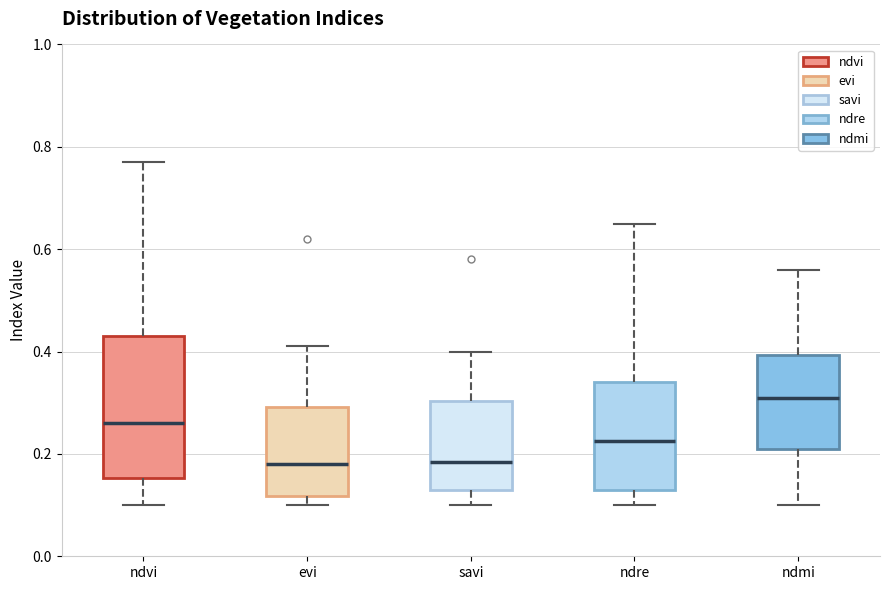

Comparing the boxes themselves (not the whiskers), which one is the tallest?

ndvi